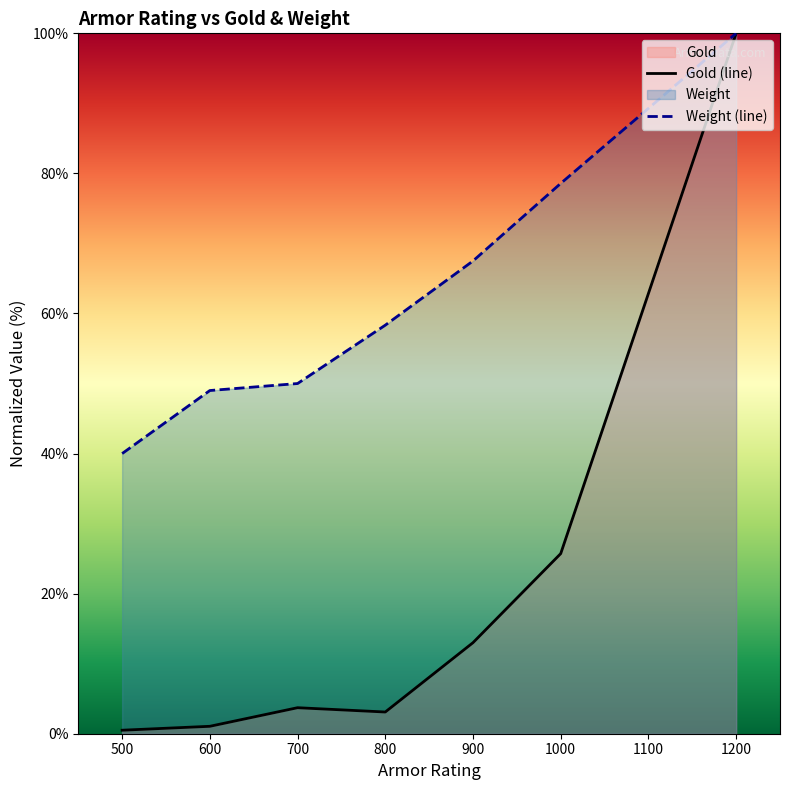

True or false: Gold (line) has more than 1 points higher than both neighbors.

False